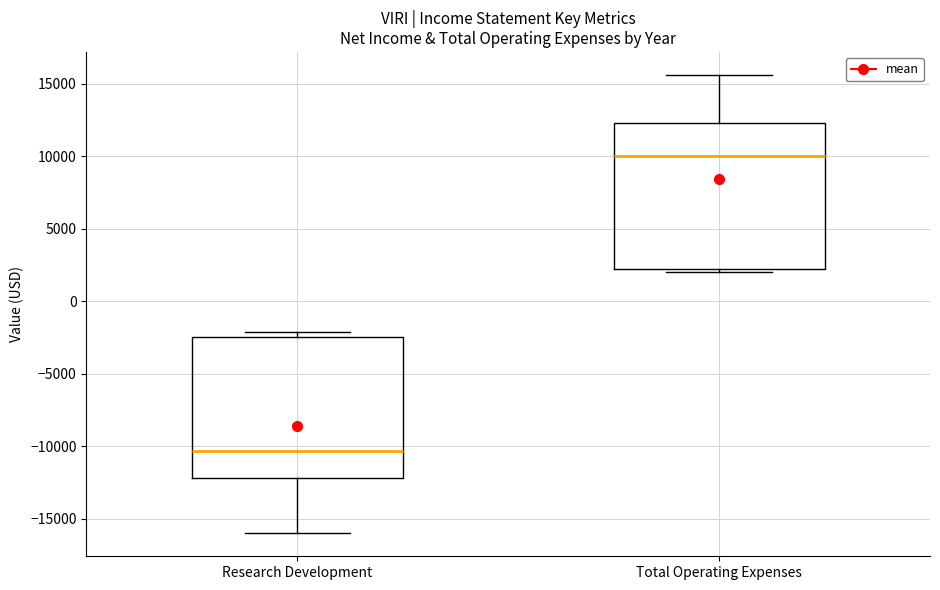

Reading left to right, read every box against the y-axis: the position of its median line, the range the box covers, and the ends of its whiskers. The values are not printed on the chart, so give them approximately, as read against the axis.

Research Development: median -10500, box -12000 to -2500, whiskers -16000 to -2000
Total Operating Expenses: median 10000, box 2000 to 12500, whiskers 2000 (just below the box's lower edge) to 15500